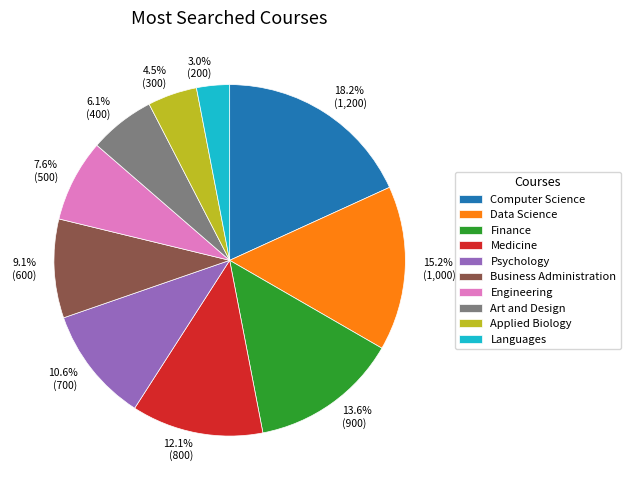

To the nearest percent, what is the combined percentage of Applied Biology and Psychology?

15%